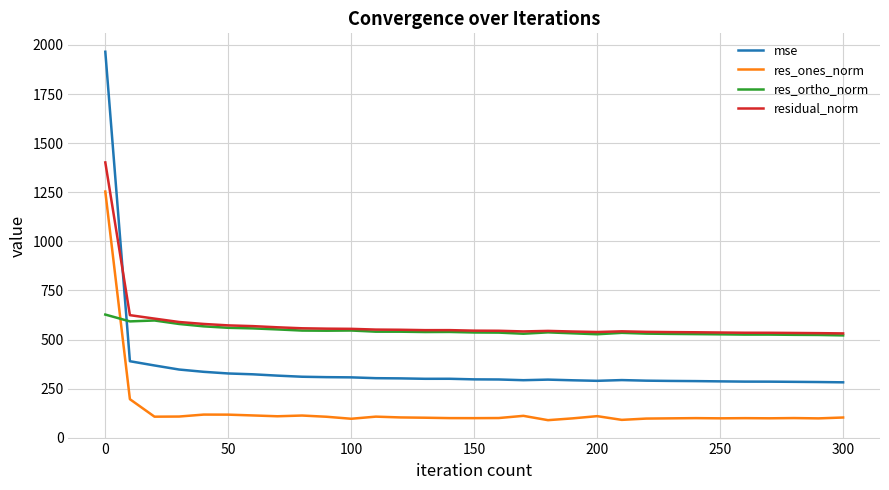

List the series in order of their peak value, highest first.

mse, residual_norm, res_ones_norm, res_ortho_norm